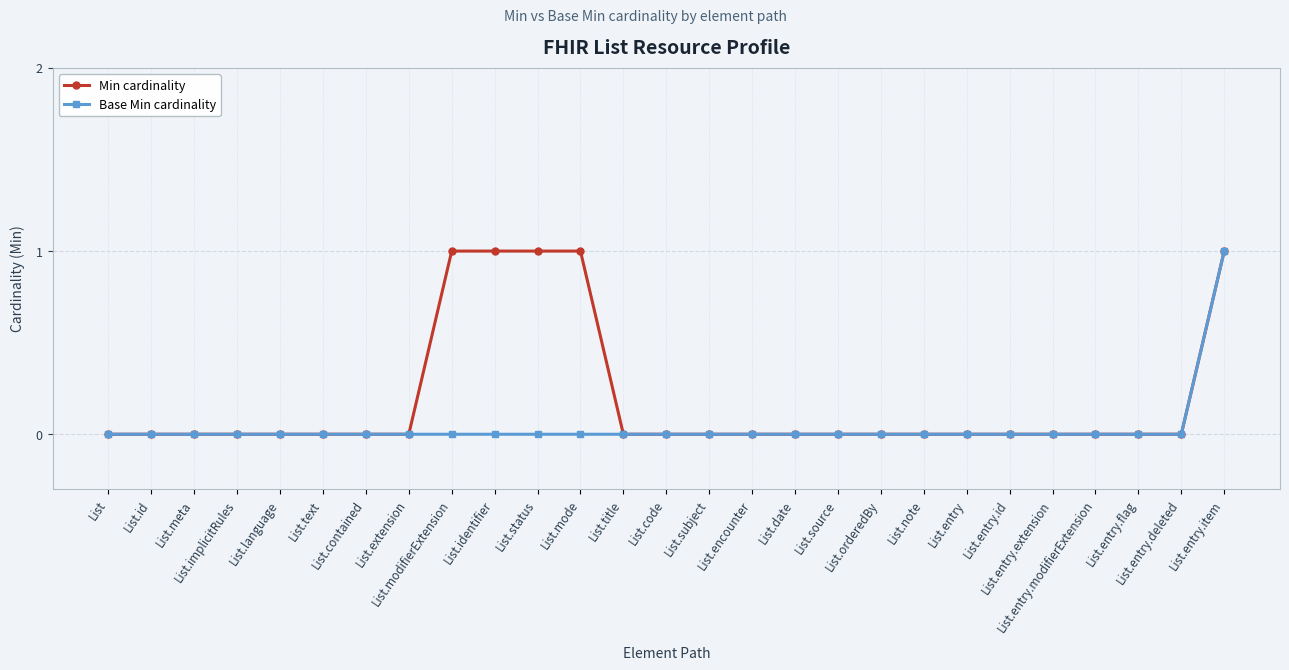

Rank the series by their average value, from highest to lowest.

Min cardinality, Base Min cardinality